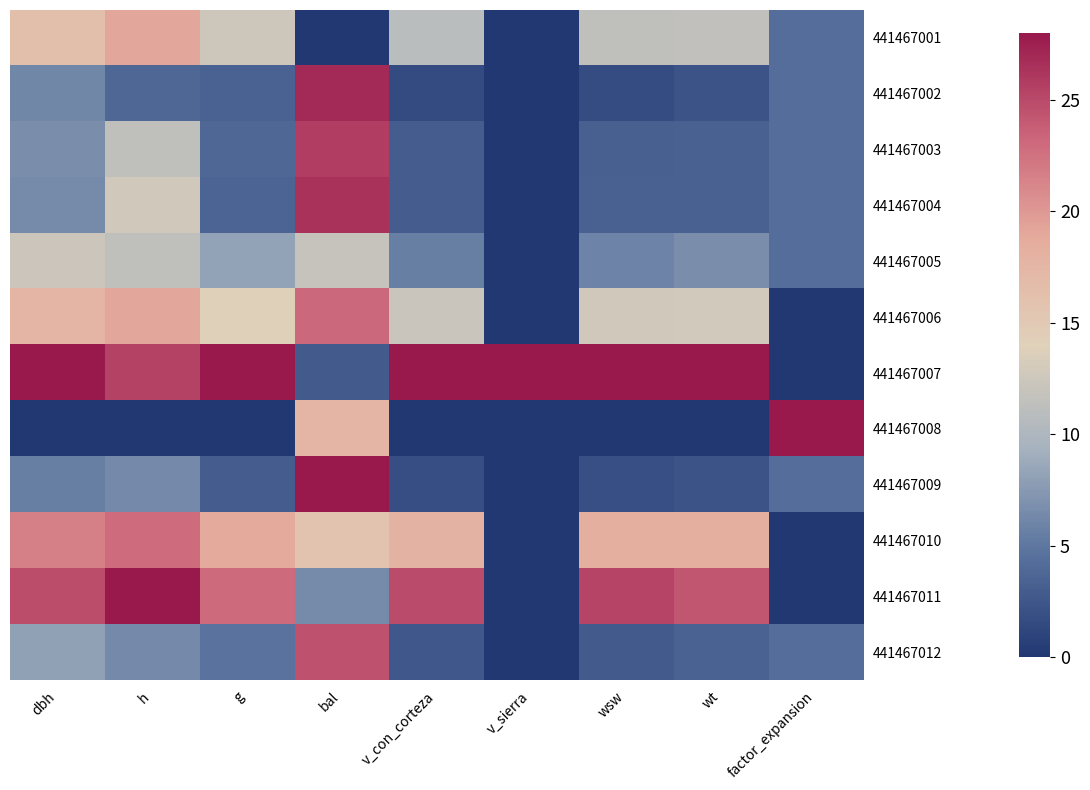

Which series has the largest total across all categories?

441467007